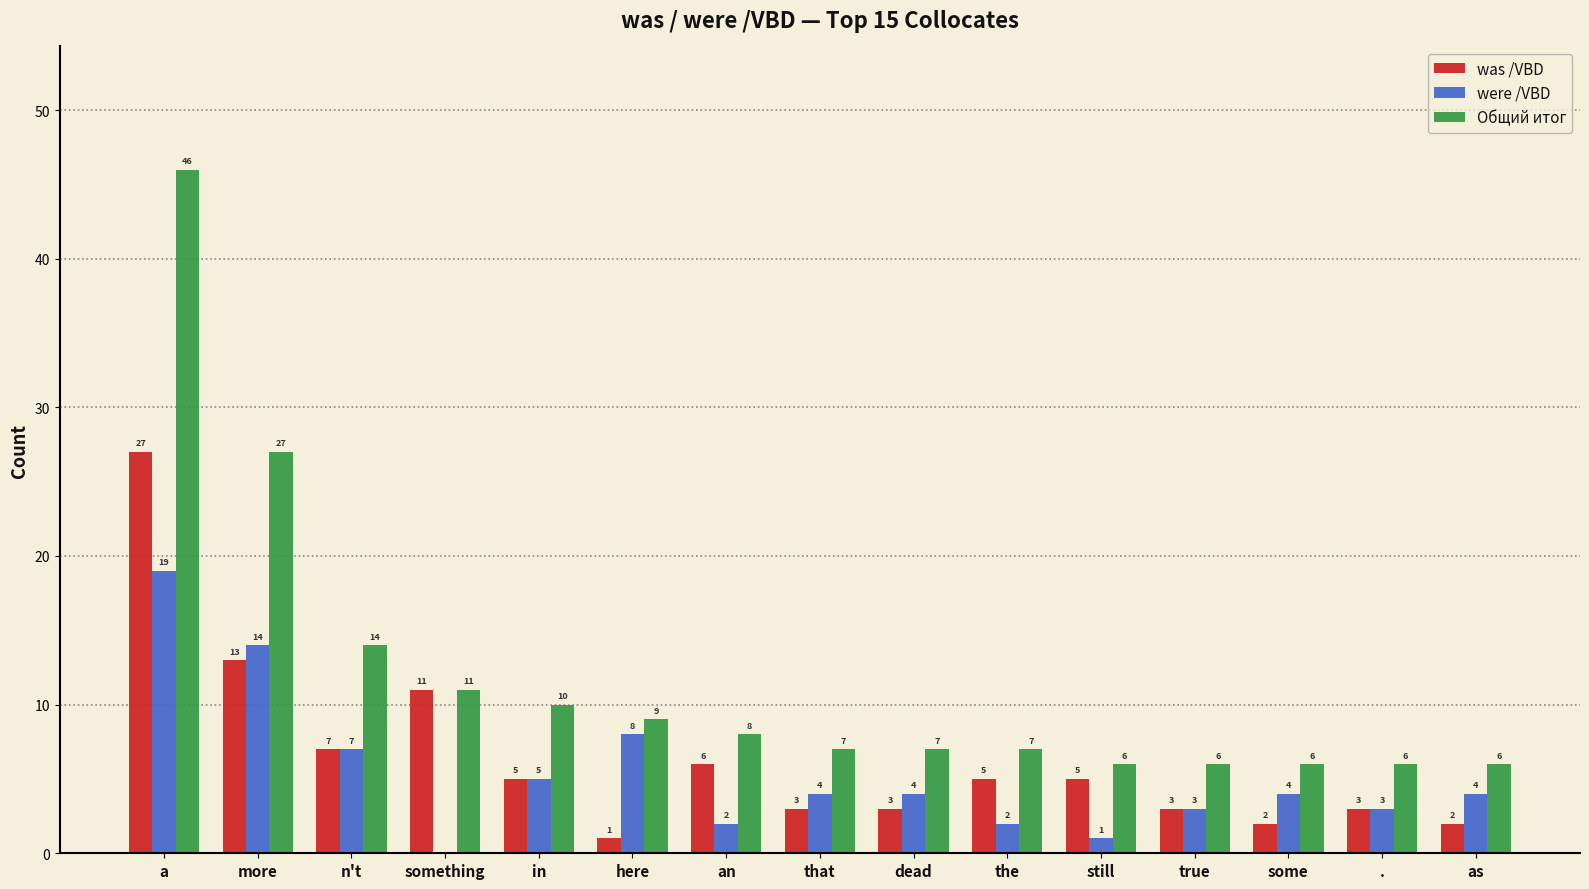

How many values in were /VBD are above zero?

14